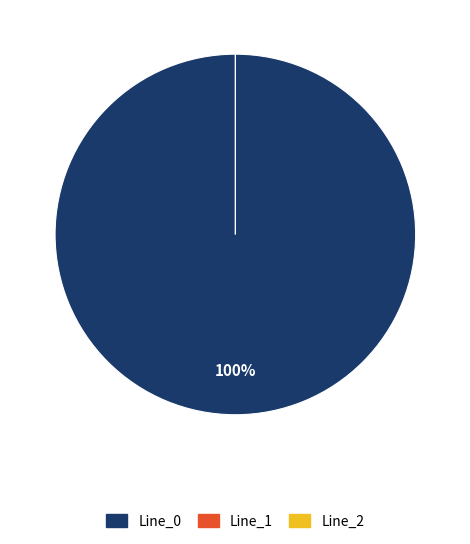

Rank the categories by value from lowest to highest.

Line_1, Line_2, Line_0